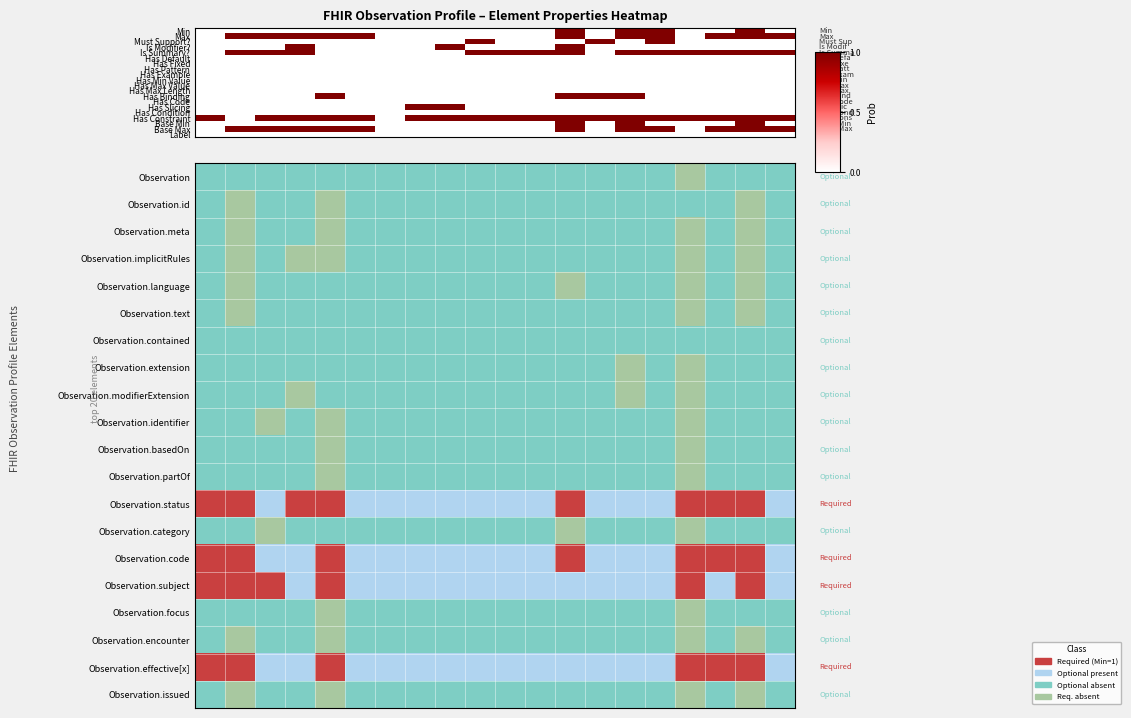

At how many categories does at least one series exceed 2?

8